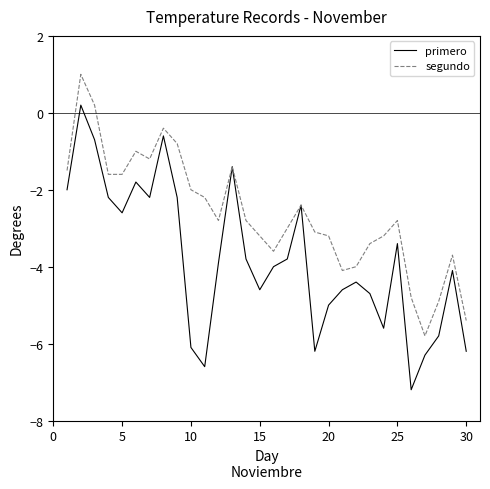

Which series has the largest total across all categories?

segundo